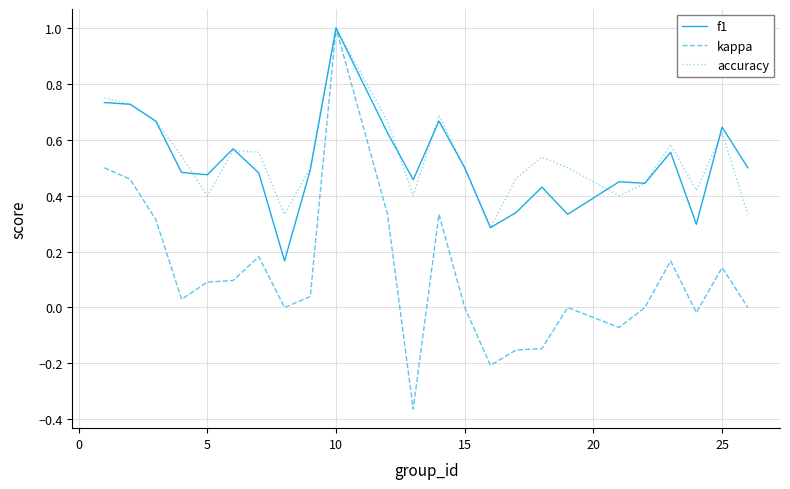

What is the maximum value shown in the chart?

1.0